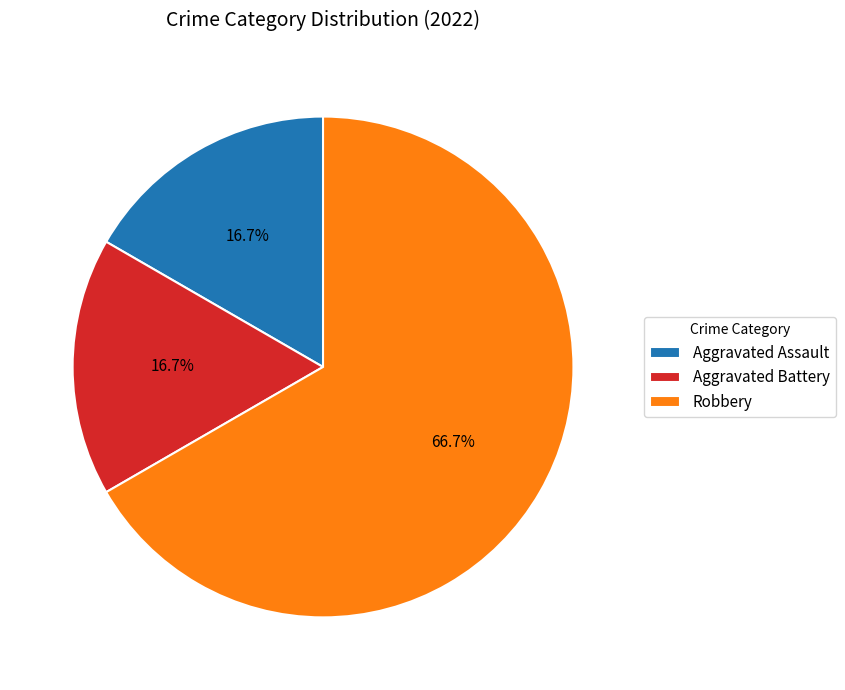

Is there any slice that represents more than half of the pie?

Yes